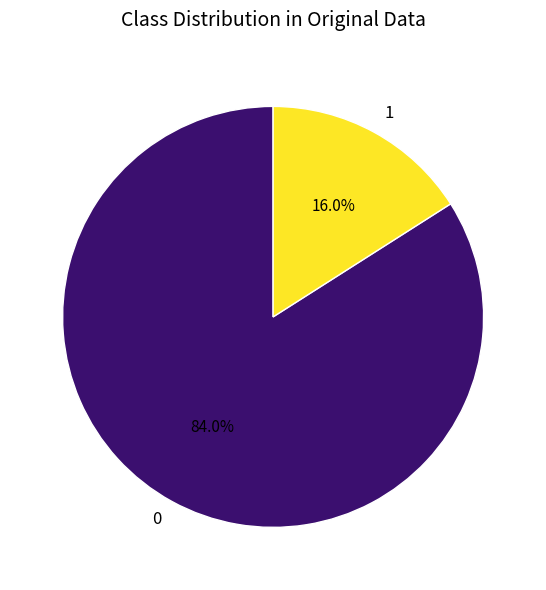

What is the largest slice in the pie chart?

0